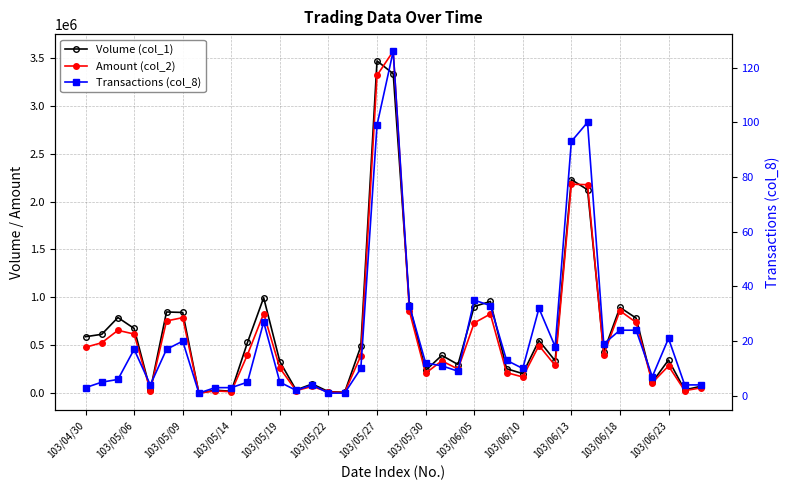

True or false: Transactions (col_8) has more than 1 points higher than both neighbors.

True